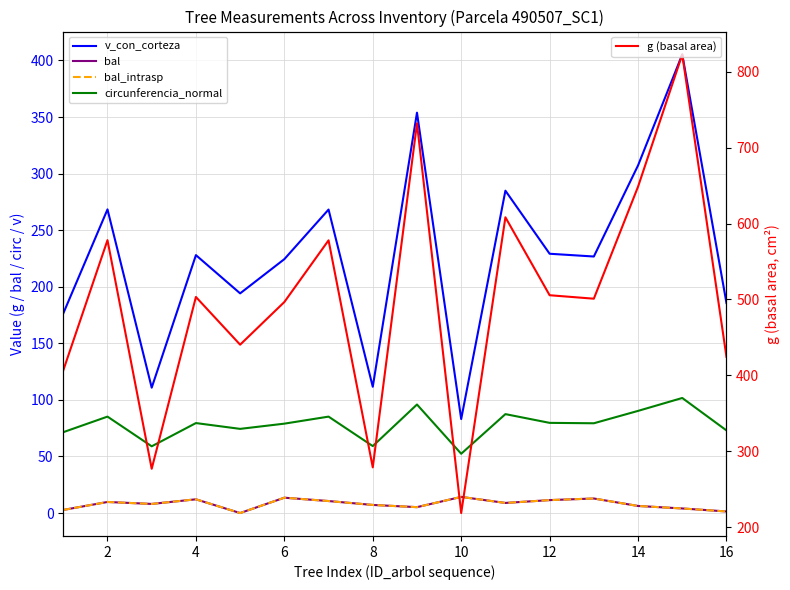

What is the average value of the g (basal area) series?

501.2